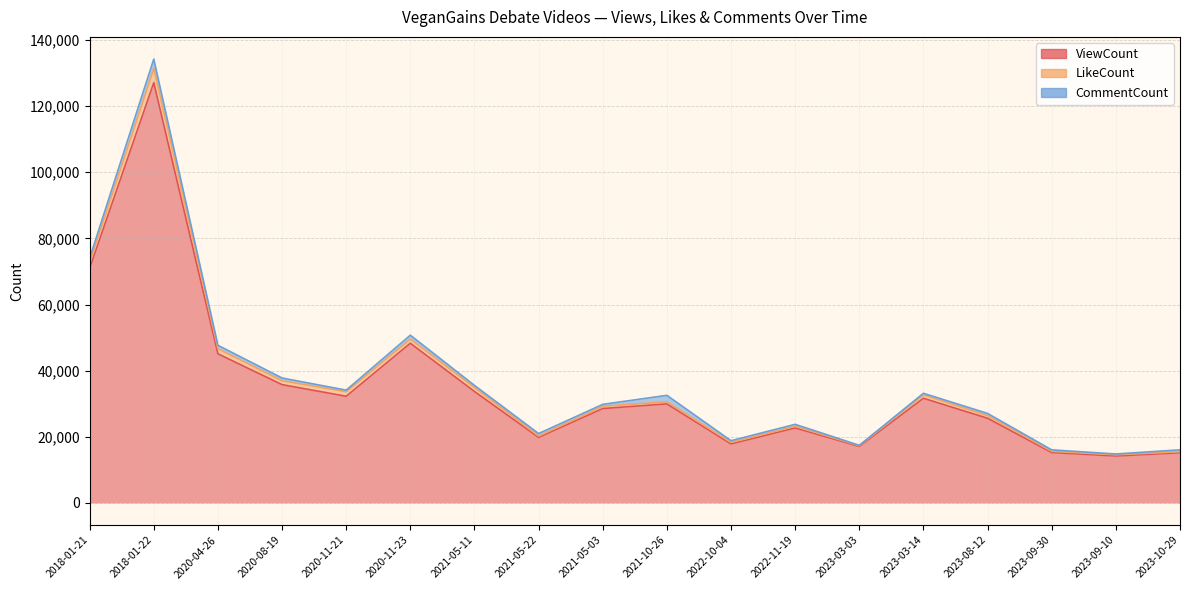

At which label does CommentCount first exceed 642?

2018-01-21